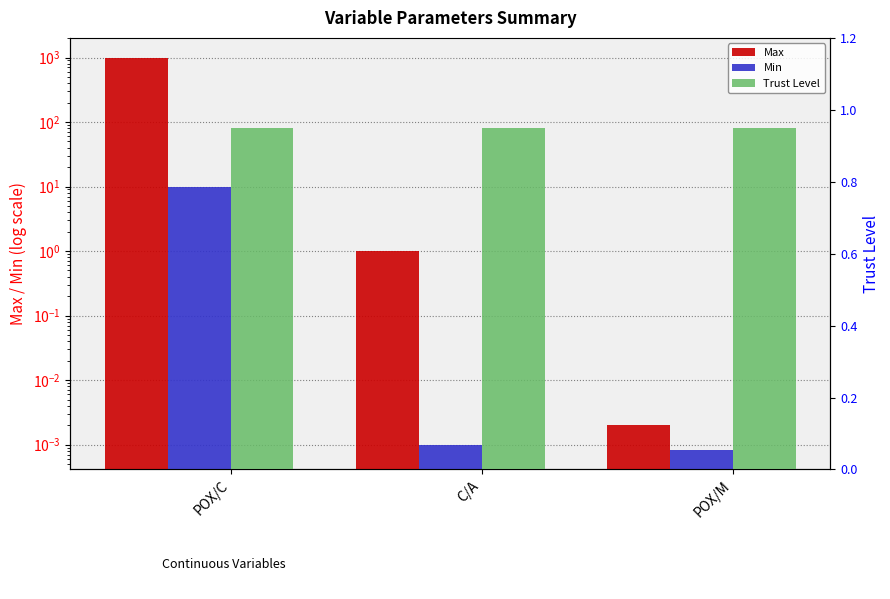

What is the total value across all series at POX/C?

1011.0